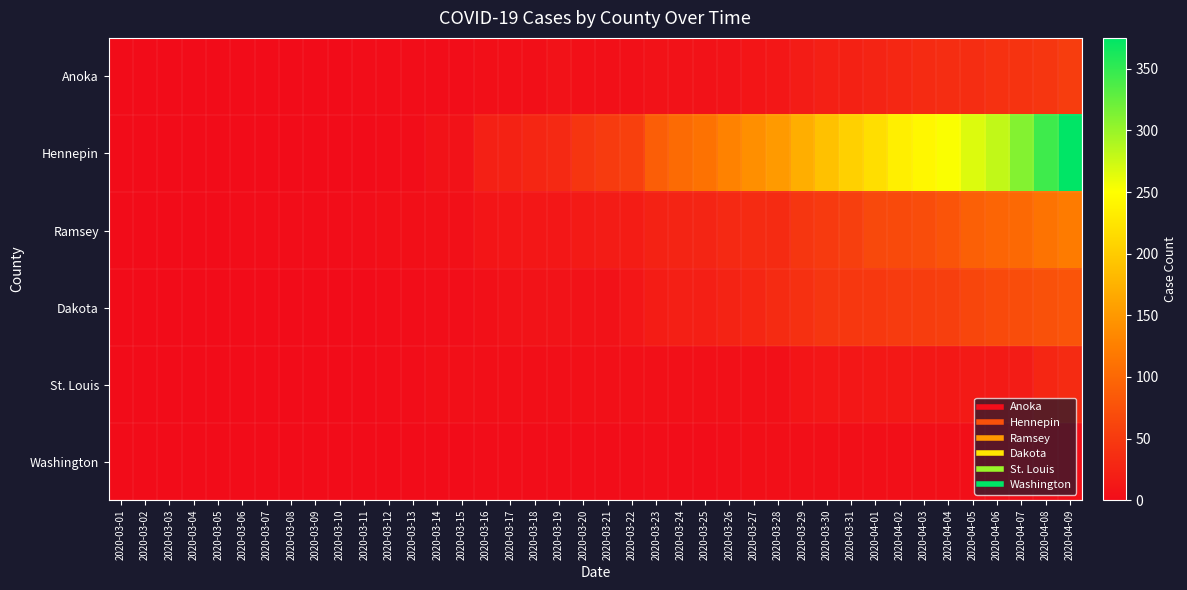

Rank the series by their maximum value, from lowest to highest.

Washington, St. Louis, Anoka, Dakota, Ramsey, Hennepin